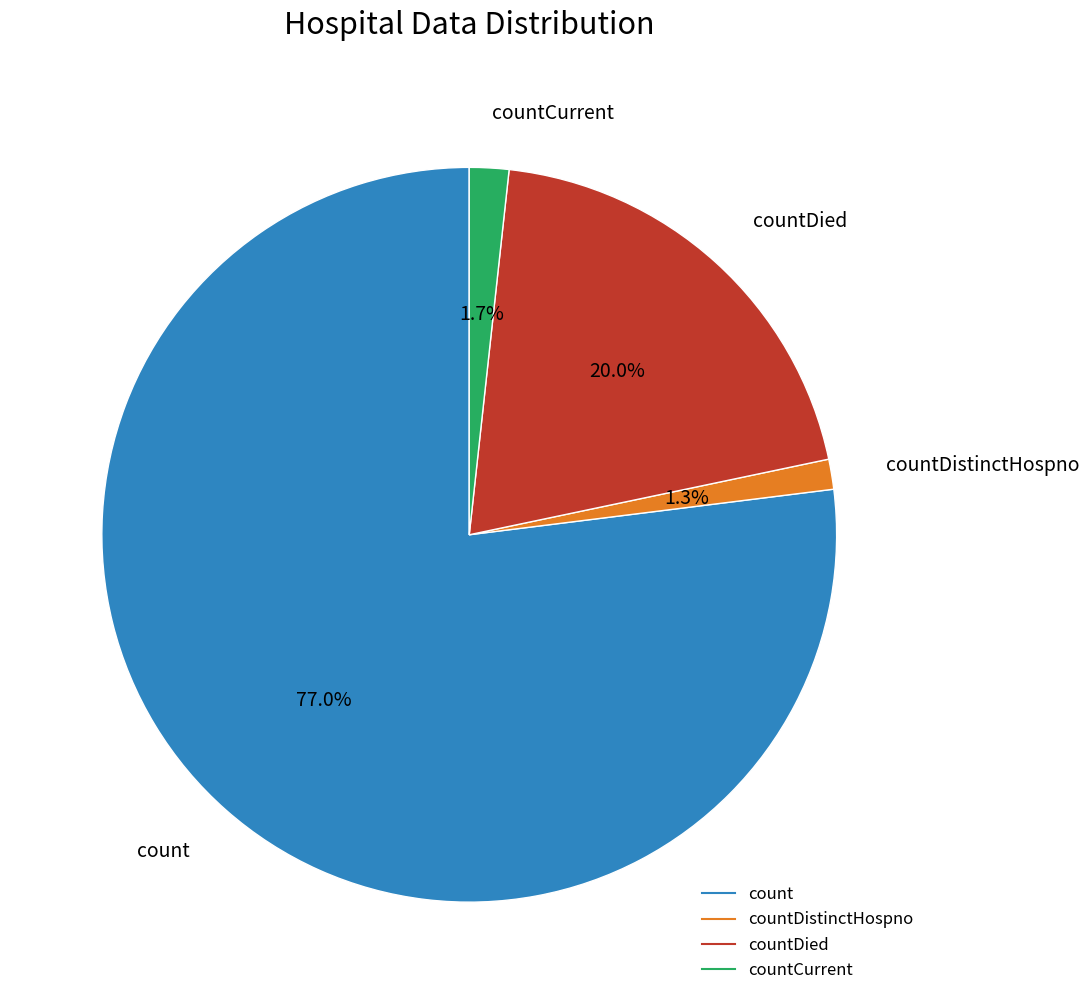

Count the number of slices in the pie.

4